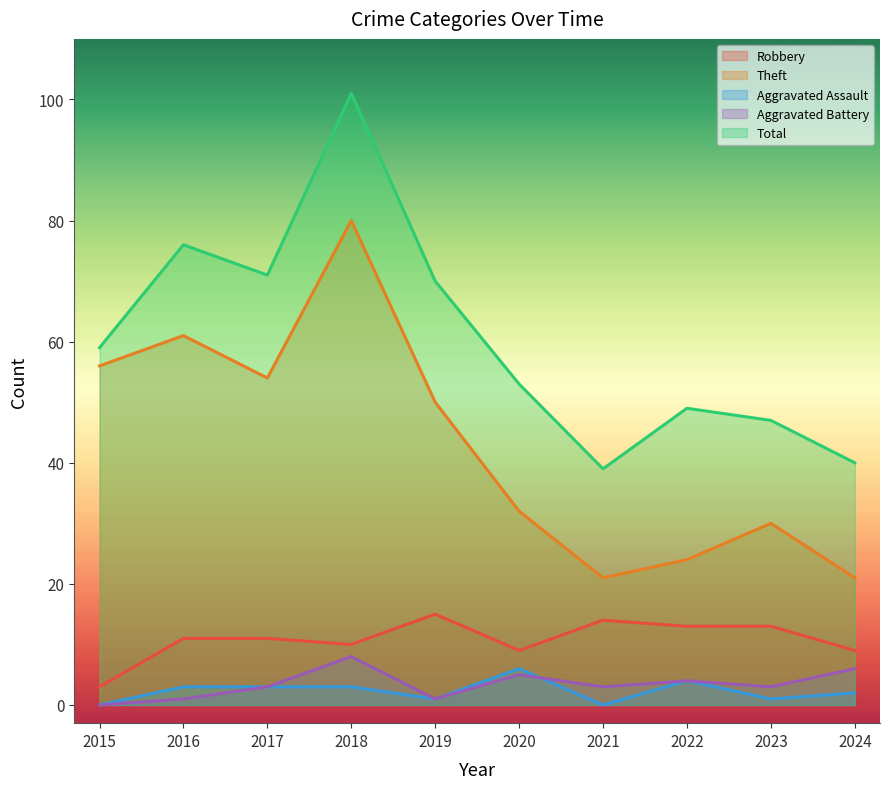

What are all the series names shown in the legend?

Robbery, Theft, Aggravated Assault, Aggravated Battery, Total